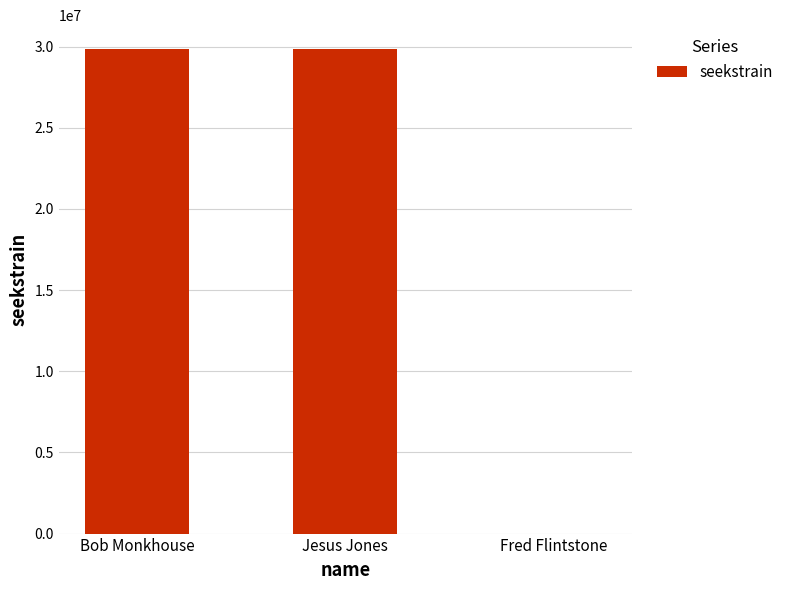

What is the maximum value shown in the chart?

29823659